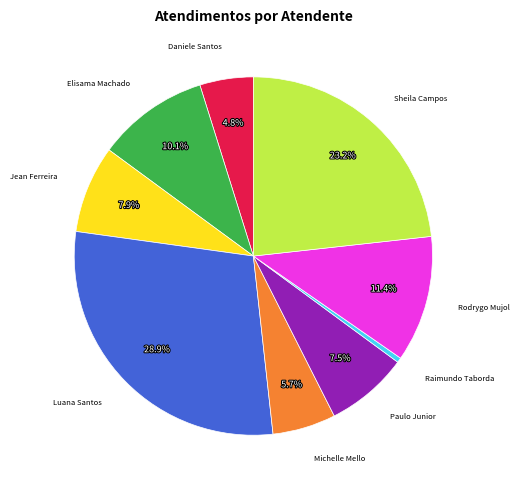

Does Michelle Mello account for over 50% of the chart?

No